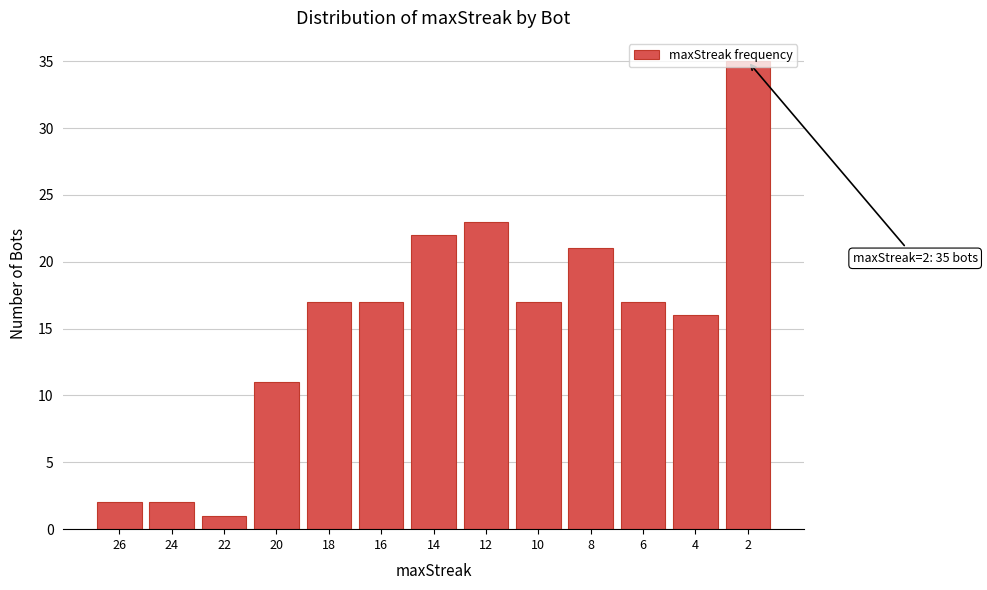

What is the average value?

15